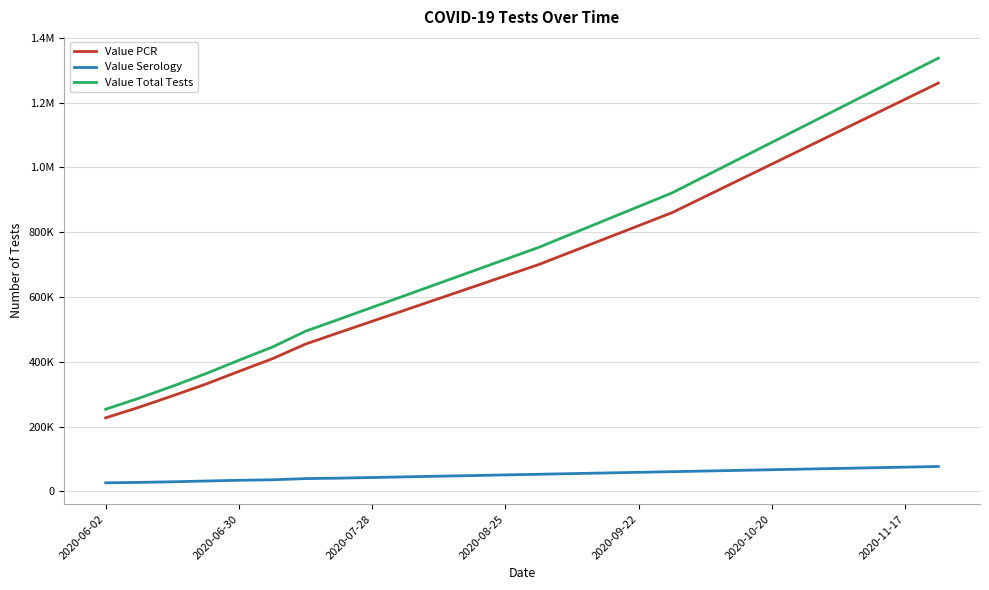

What are all the series names shown in the legend?

Value PCR, Value Serology, Value Total Tests